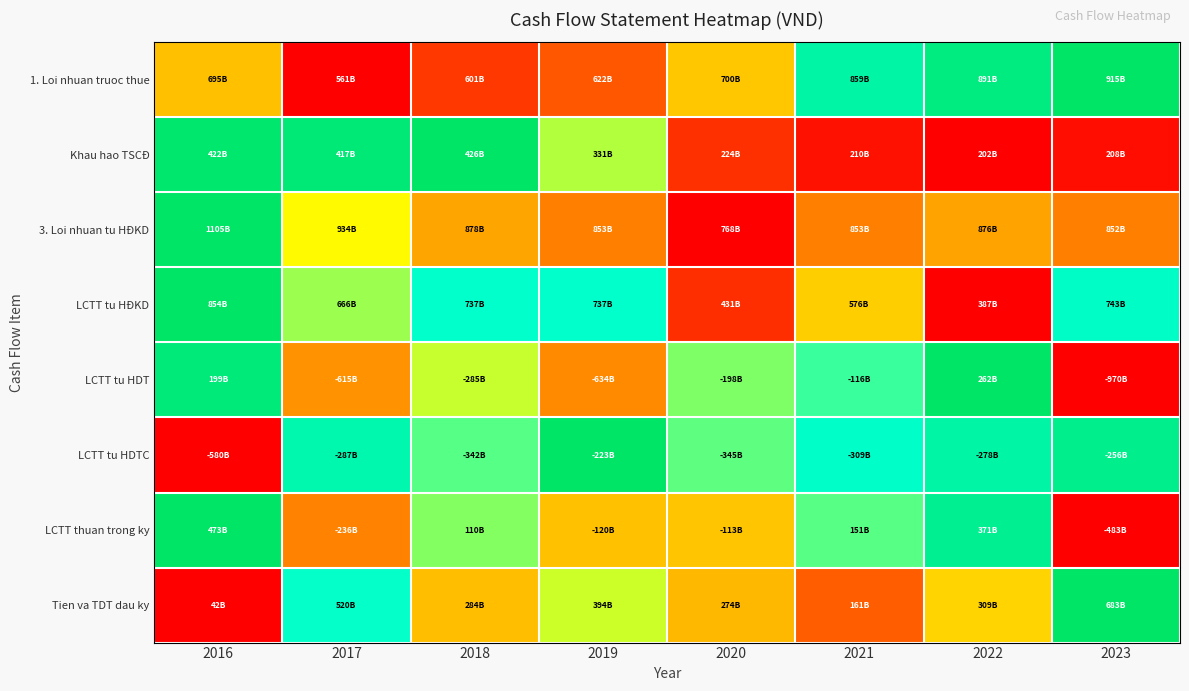

Between 2021 and 2019, which is larger?

2021